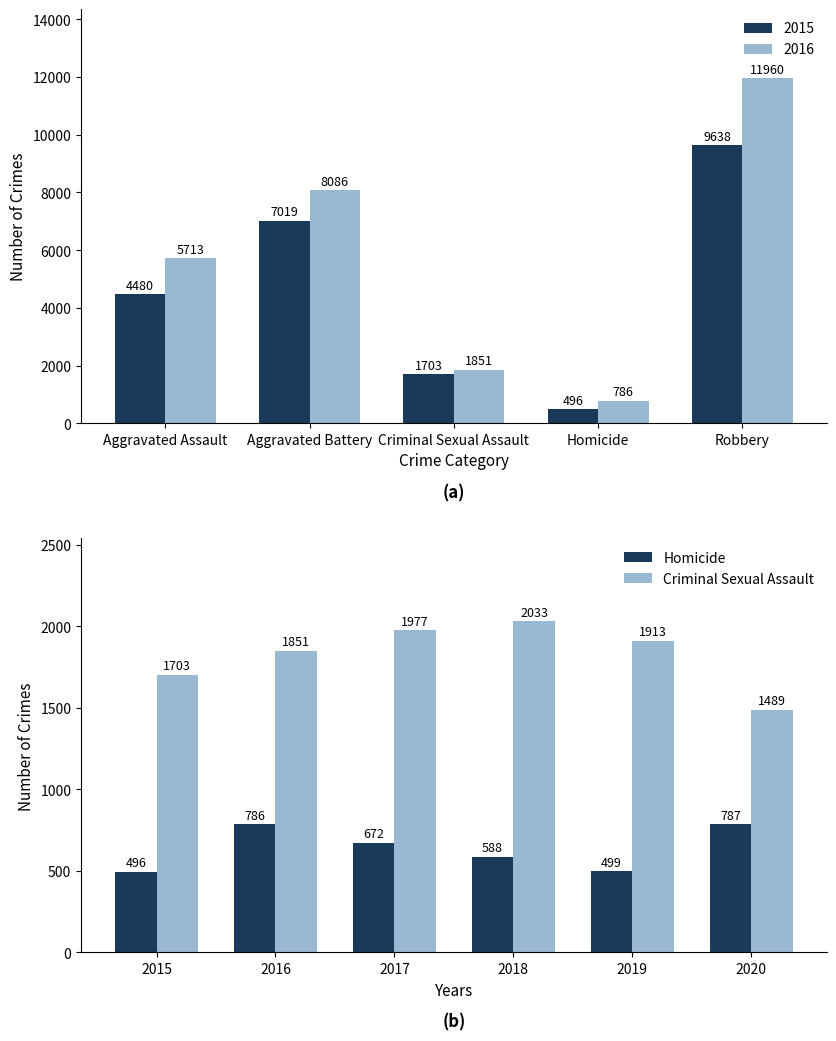

What is the lowest value of the Criminal Sexual Assault series?

1489